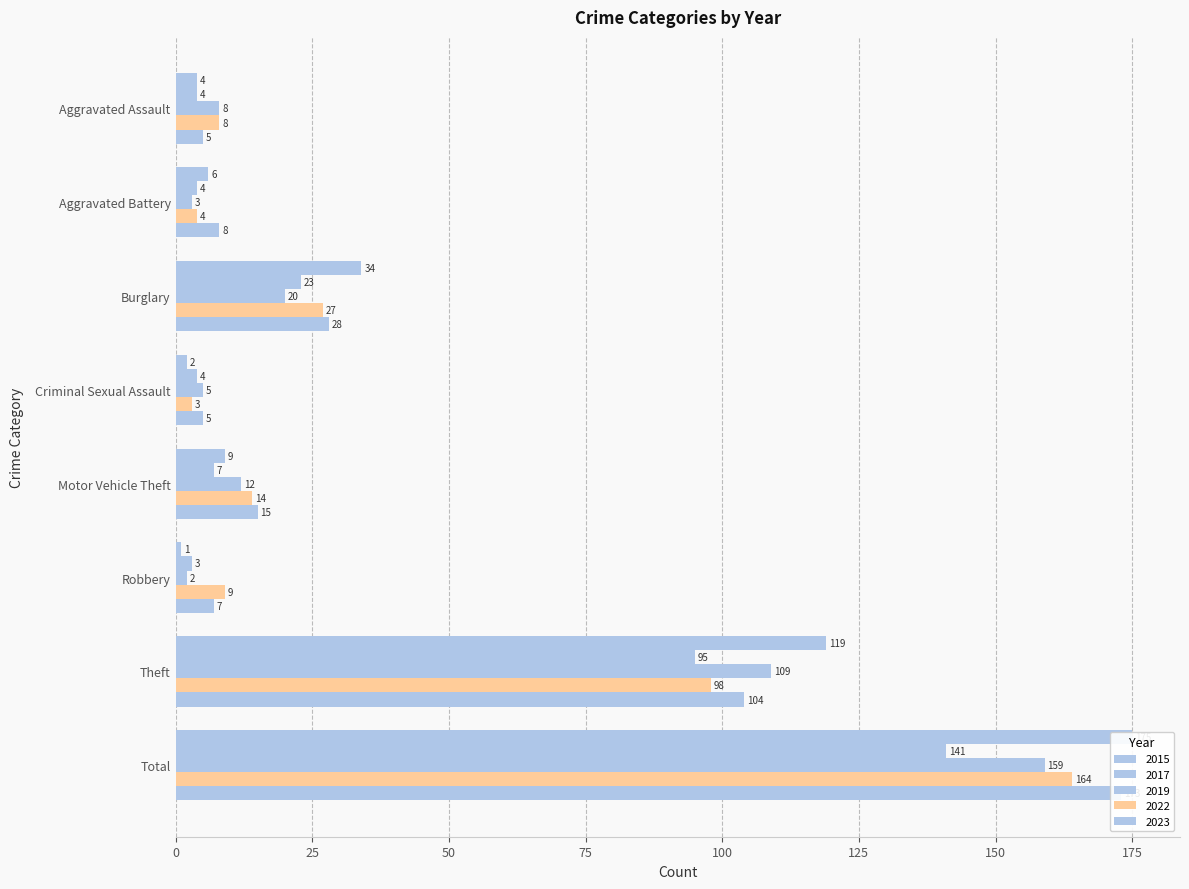

What is the total value across all series at Burglary?

132